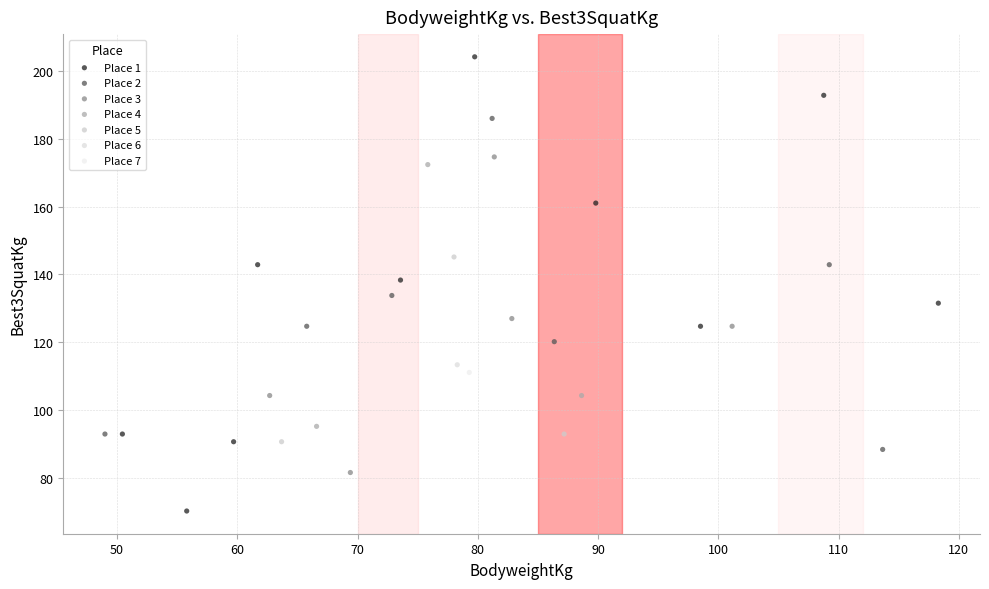

What are all the series names shown in the legend?

Place 1, Place 2, Place 3, Place 4, Place 5, Place 6, Place 7